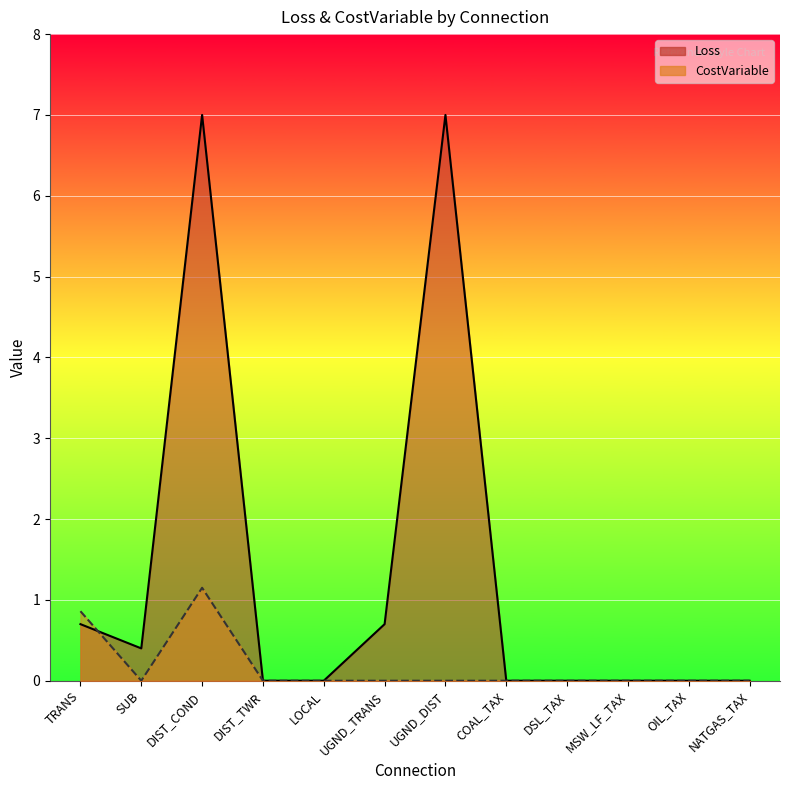

How many values in CostVariable are above zero?

2